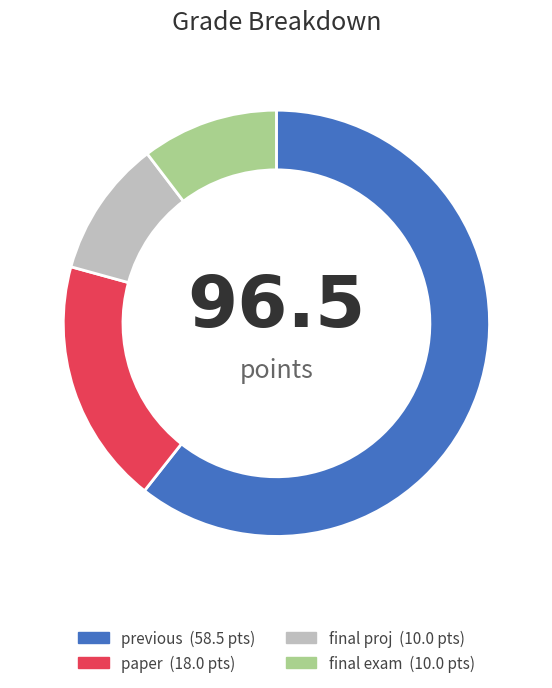

Count the number of slices in the pie.

4